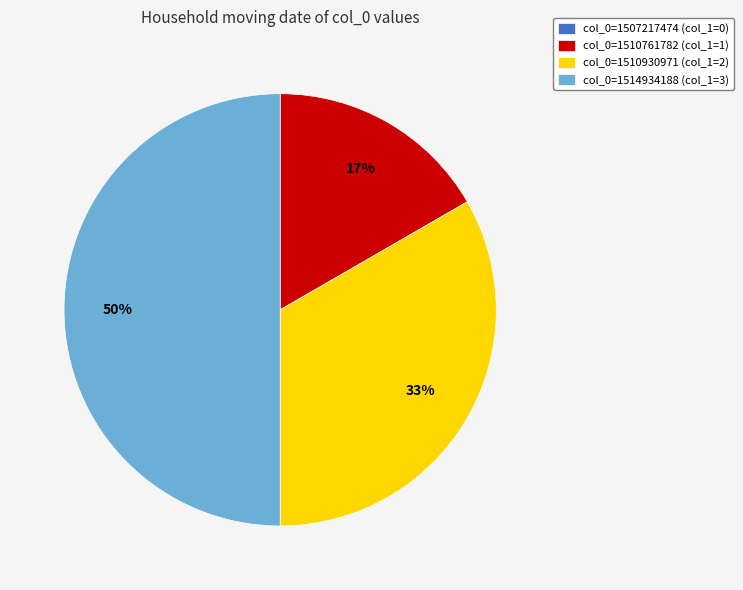

To the nearest percent, what is the average slice percentage?

25%